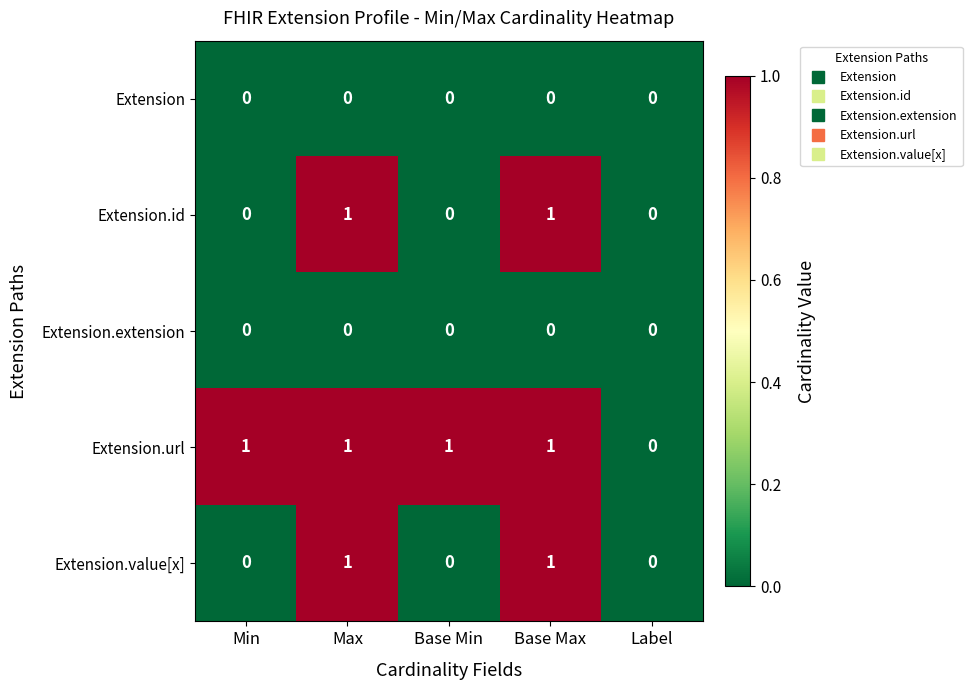

How many Extension.id values are between 0 and 1?

5